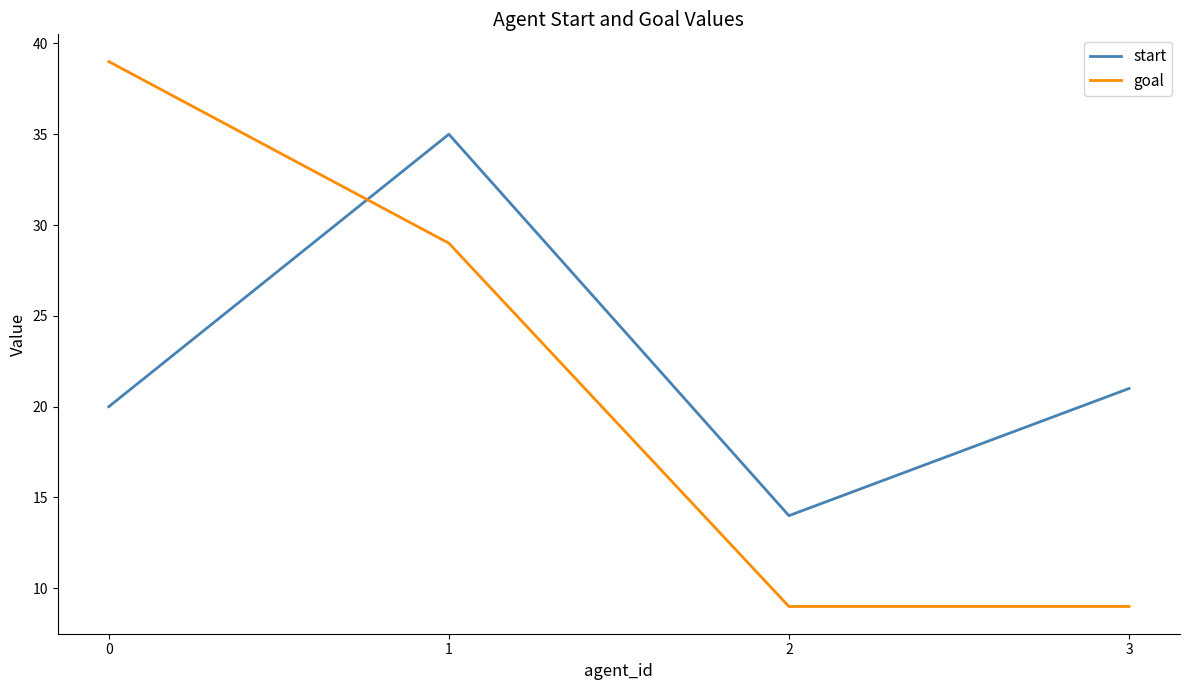

What is the difference between the second highest and second lowest values in the goal series?

20